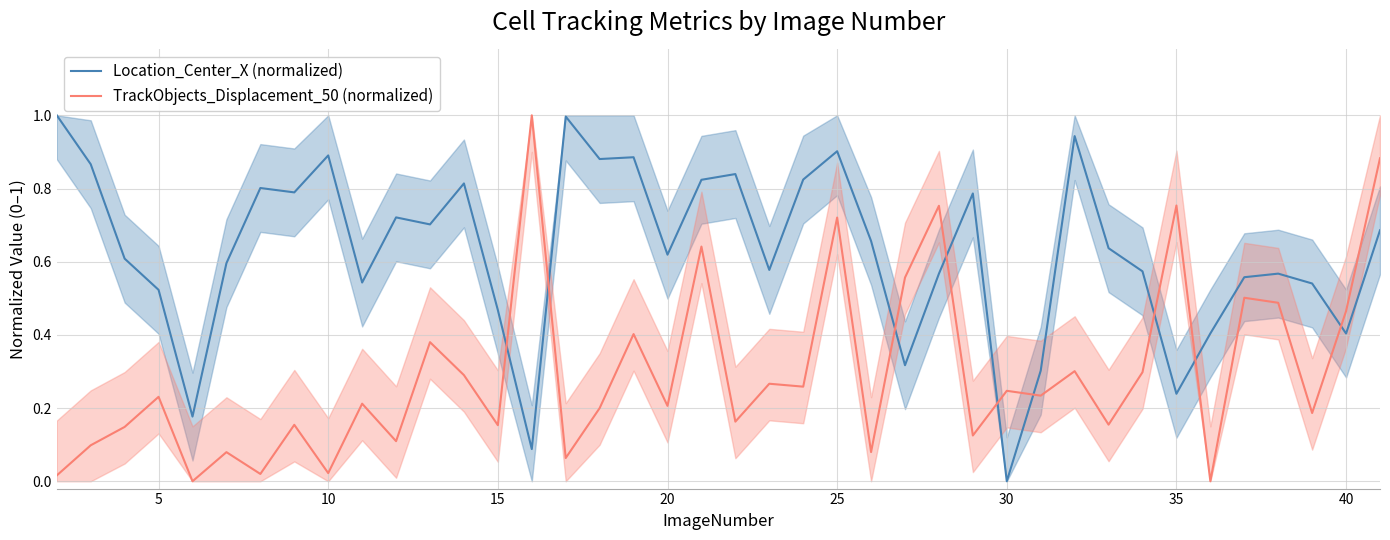

Is it true that TrackObjects_Displacement_50 (normalized) equals 0.2 at 10?

False